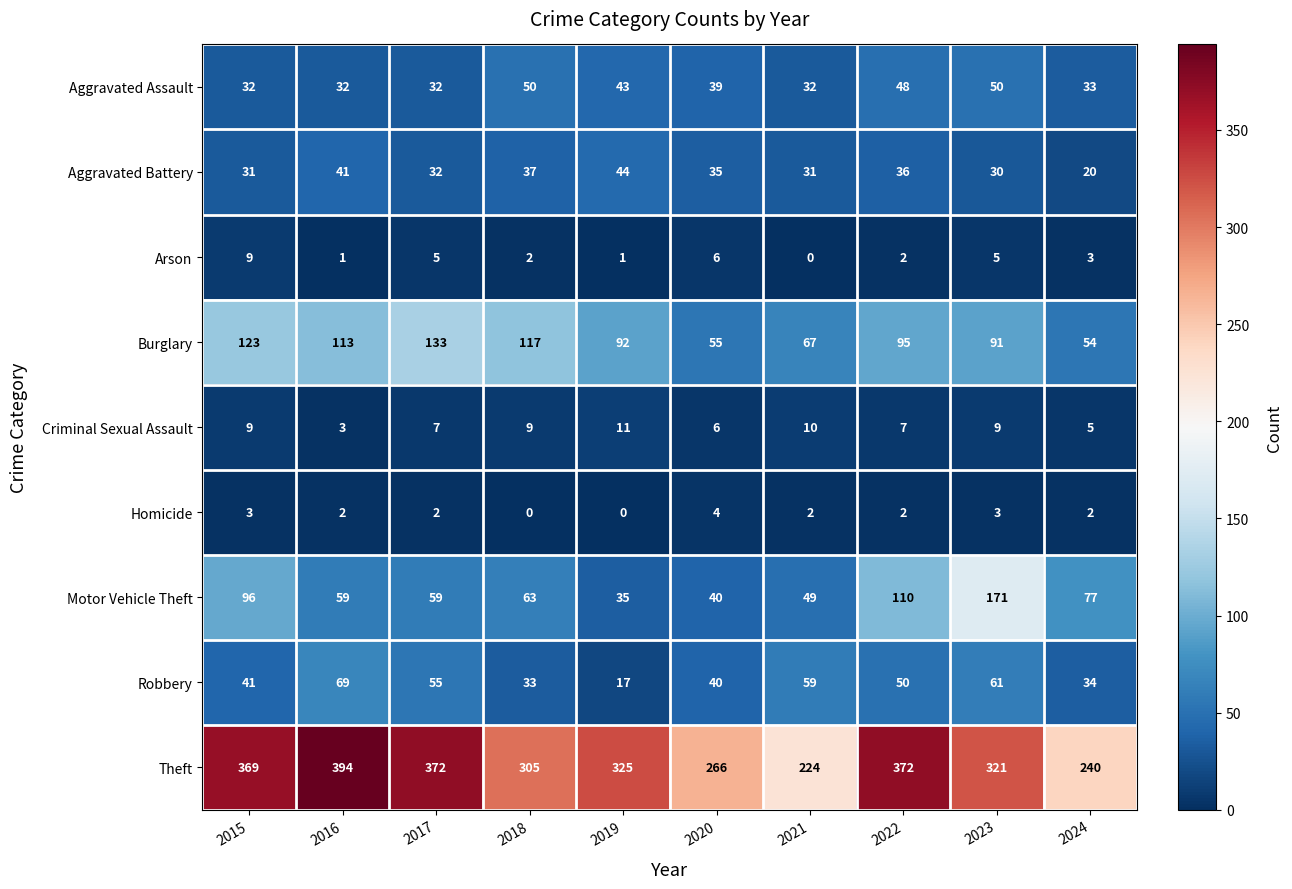

Rank the series by their maximum value, from highest to lowest.

Theft, Motor Vehicle Theft, Burglary, Robbery, Aggravated Assault, Aggravated Battery, Criminal Sexual Assault, Arson, Homicide